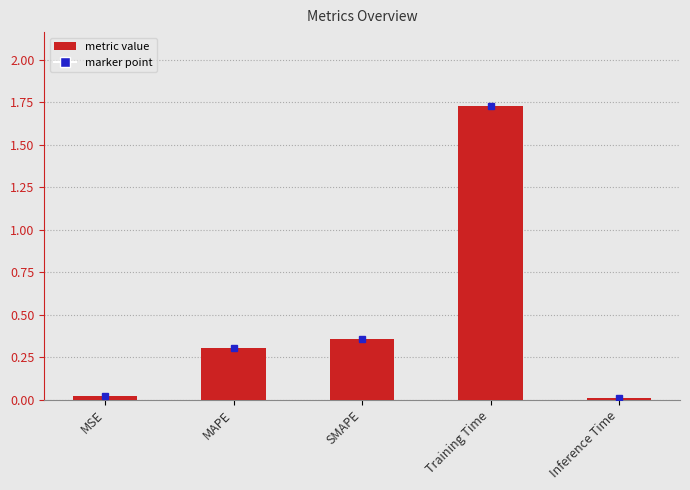

The chart shows a value of 0.0 at Inference Time. True or false?

True